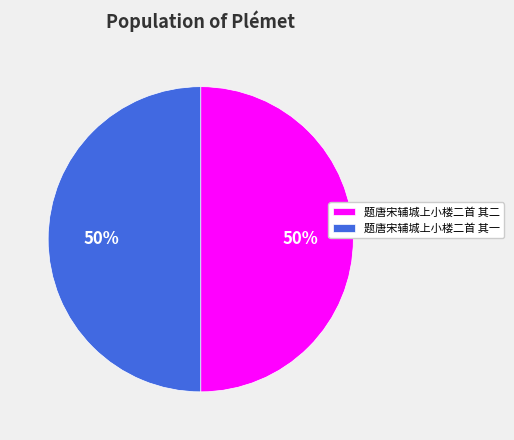

To the nearest percent, what percentage of the pie is 题唐宋辅城上小楼二首 其一?

50%